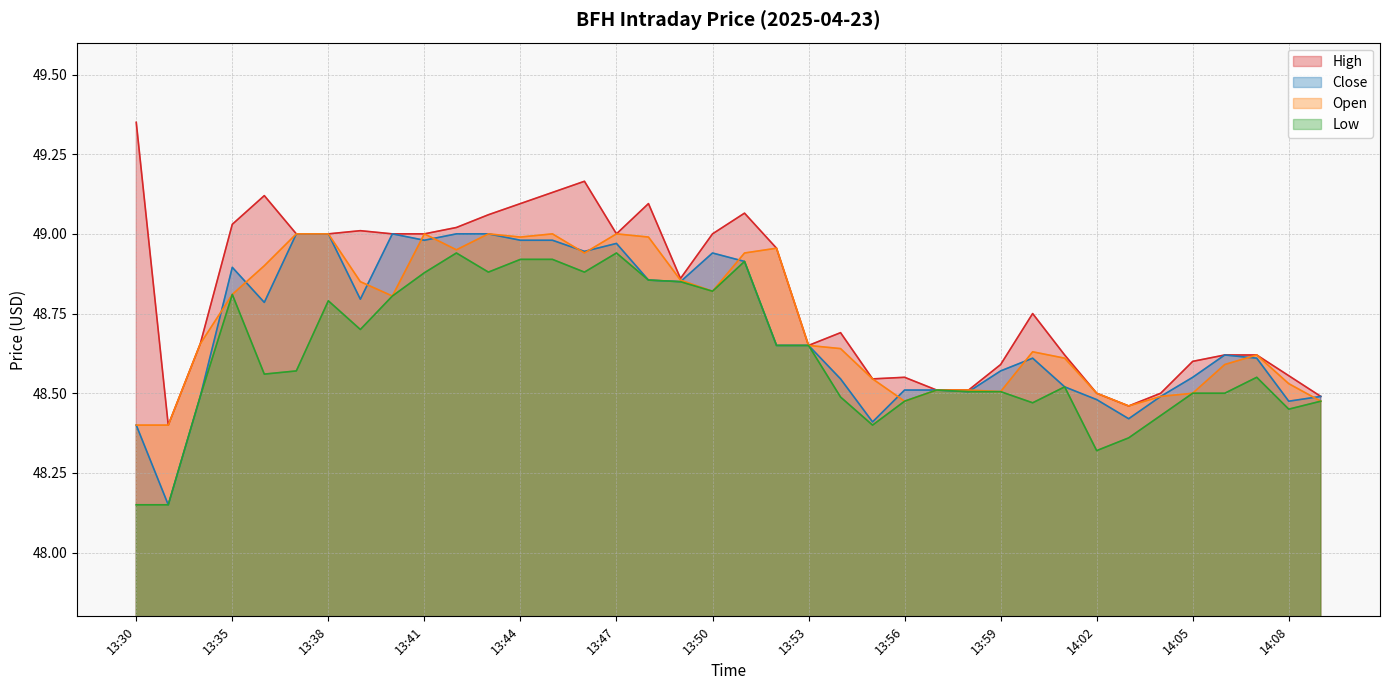

What is the greatest value displayed?

49.3